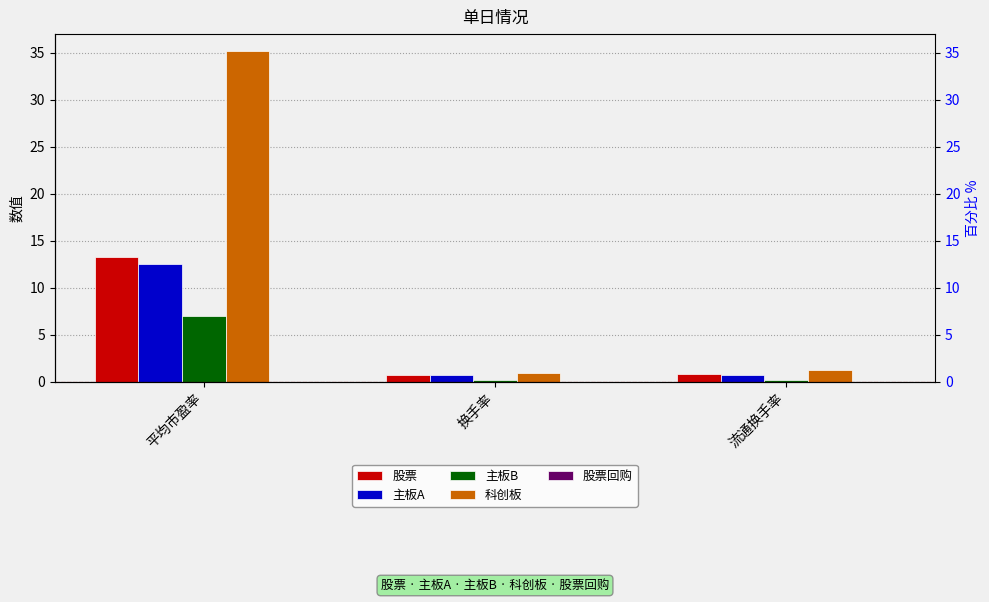

What is the approximate value of 主板A at 流通换手率?

0.8